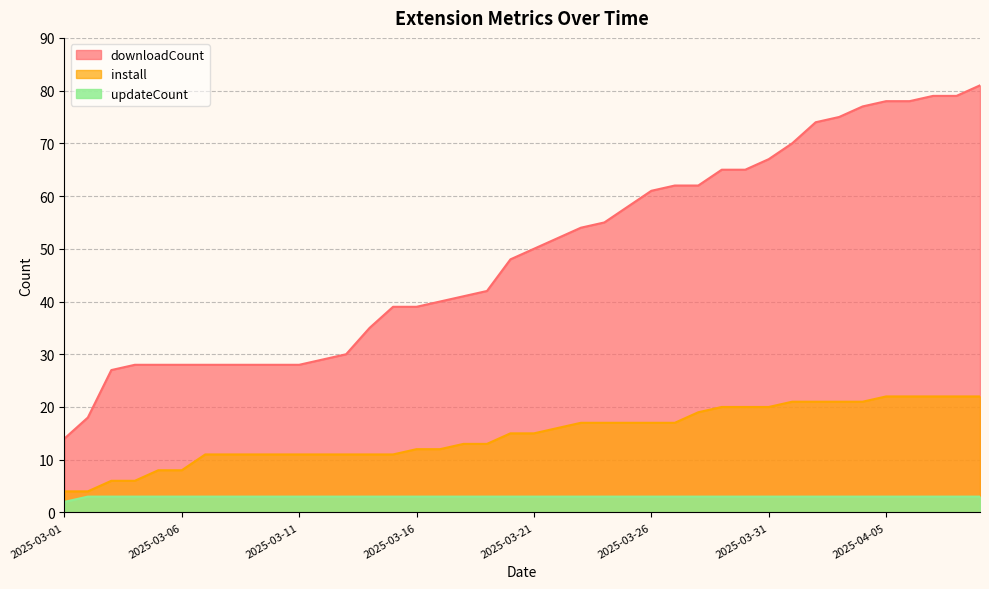

How many series are shown in this chart?

3